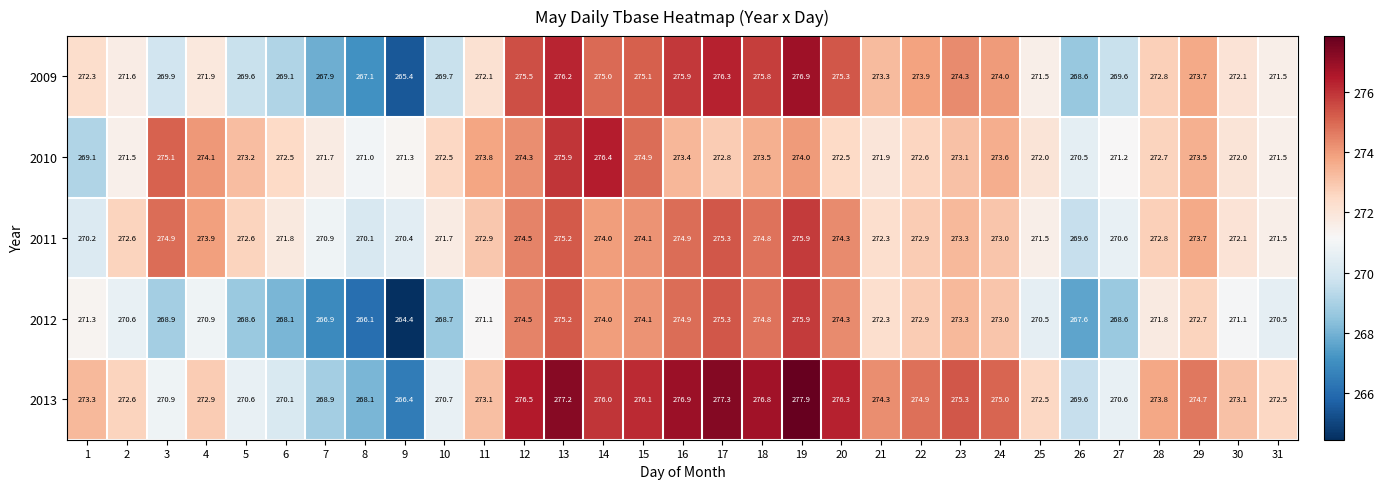

What is the difference between the highest and lowest values at 24?

2.0